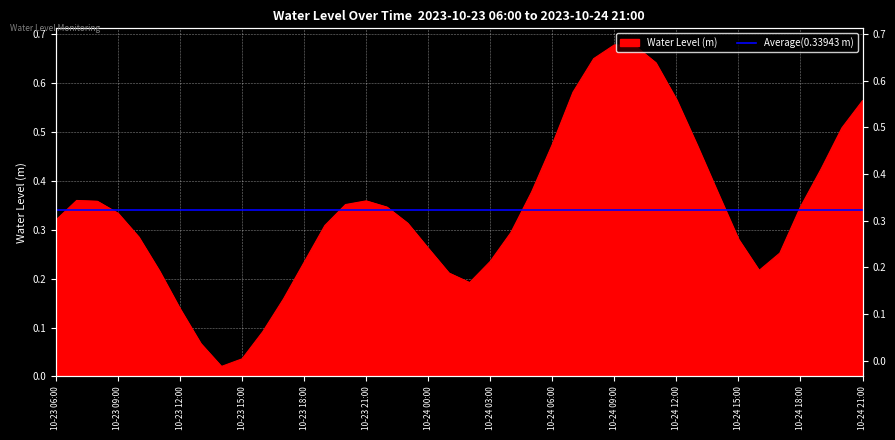

What is the label of the 15th point from the left?

2023-10-23 20:00